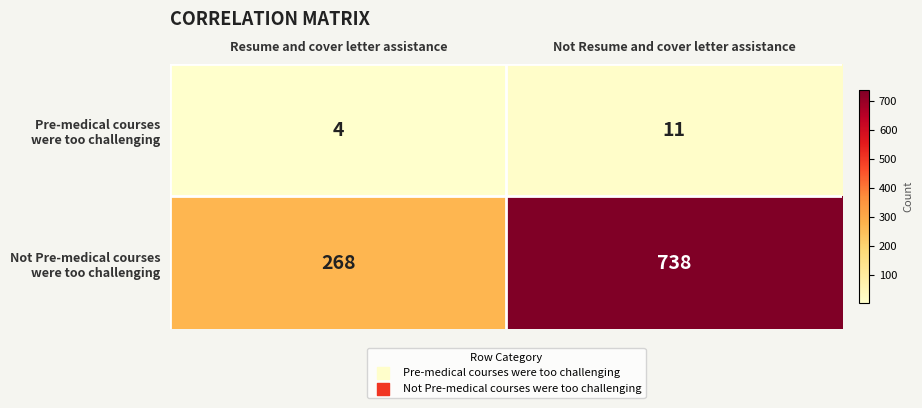

What is the difference between the highest and lowest values at Not Resume and cover letter assistance?

727